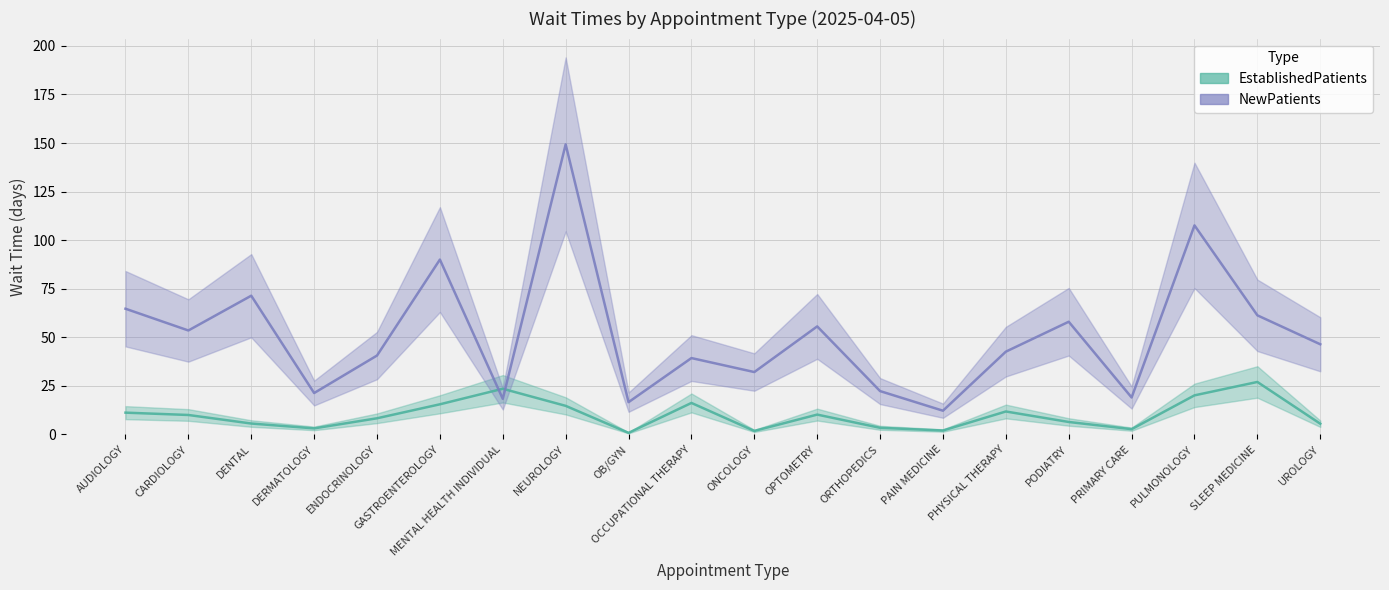

Count the number of categories in the chart.

20